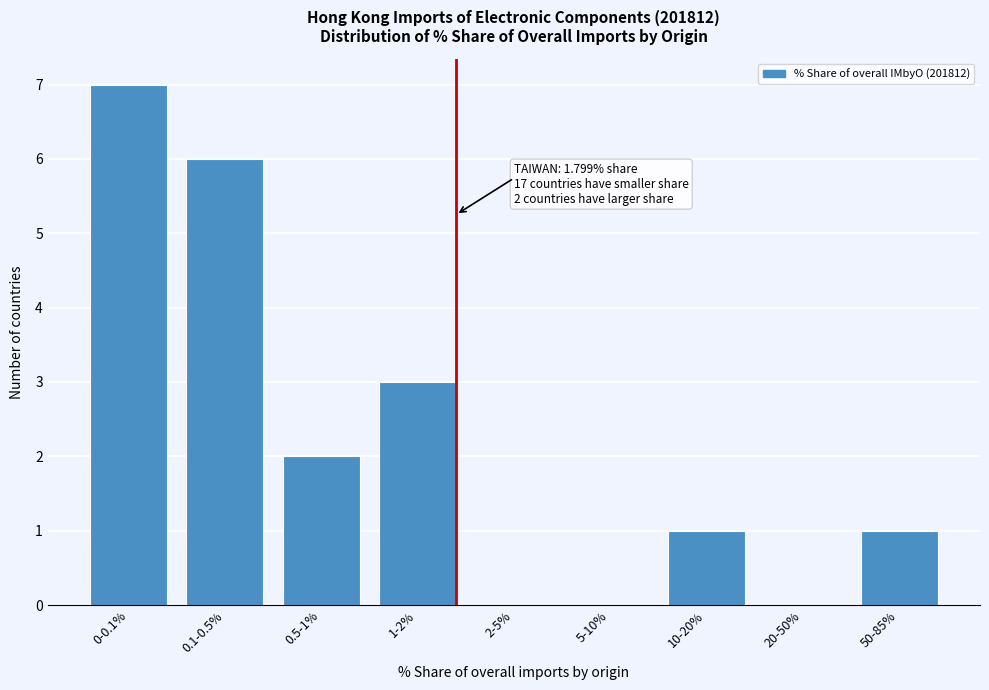

Reading right to left, transcribe all the data shown in this chart.

50-85%=1	20-50%=0	10-20%=1	5-10%=0	2-5%=0	1-2%=3	0.5-1%=2	0.1-0.5%=6	0-0.1%=7